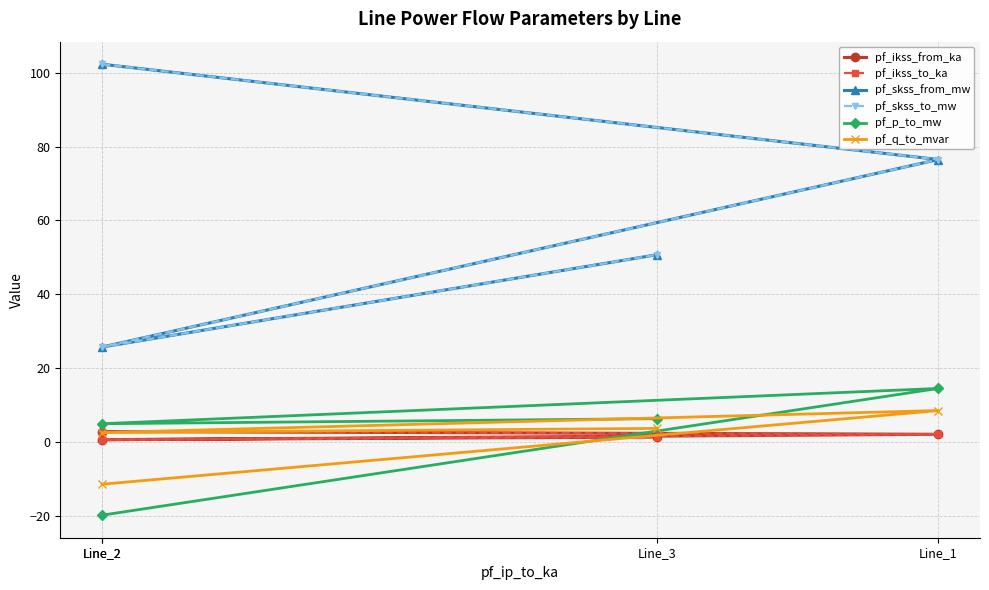

What are all the series names shown in the legend?

pf_ikss_from_ka, pf_ikss_to_ka, pf_skss_from_mw, pf_skss_to_mw, pf_p_to_mw, pf_q_to_mvar